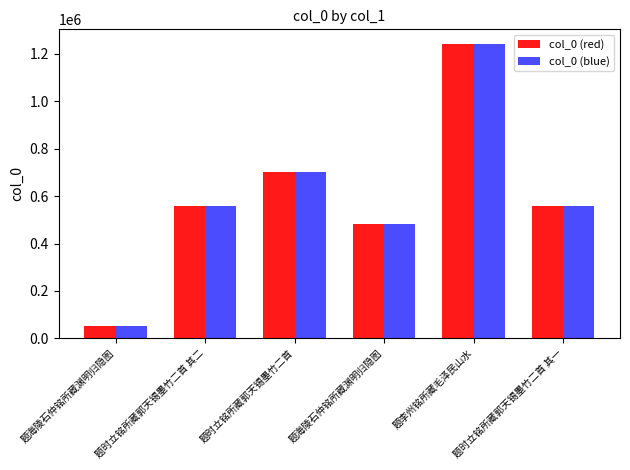

How many values in the col_0 (blue) series are below 560117?

3